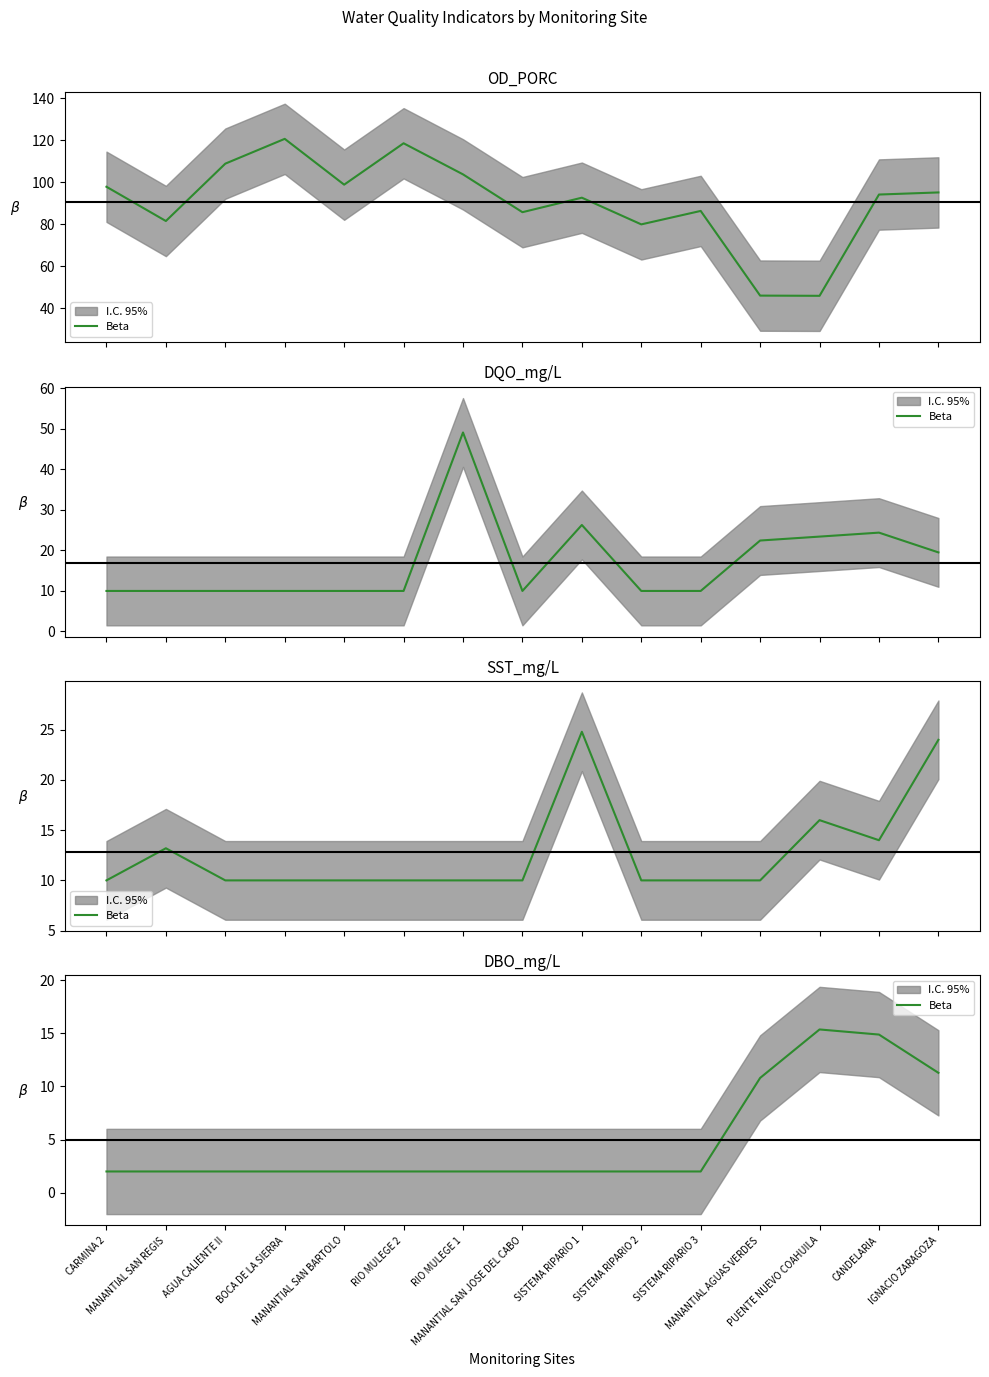

What is the label of the 14th point from the left?

CANDELARIA